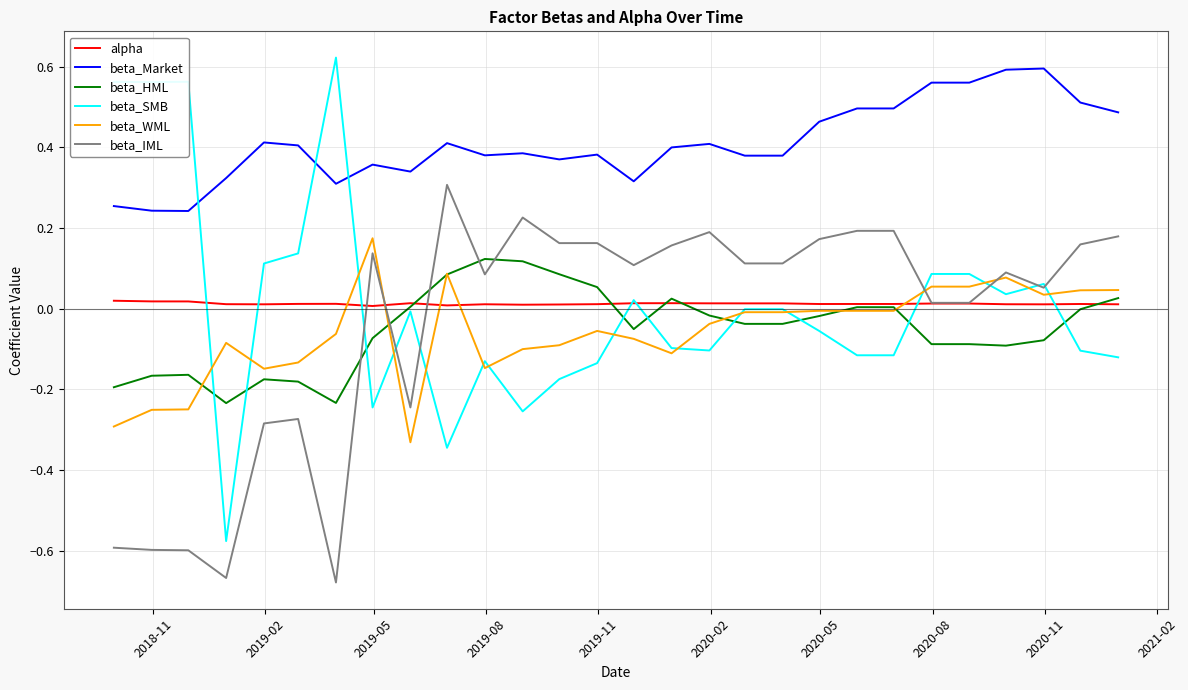

Which series has the widest spread of values?

beta_SMB